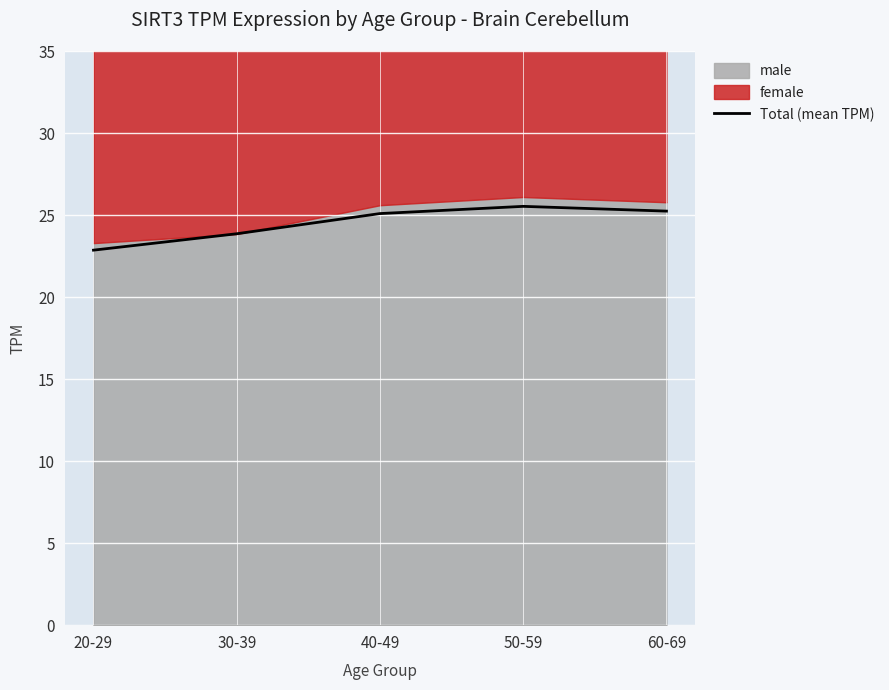

What value does the data have at 40-49?

25.1